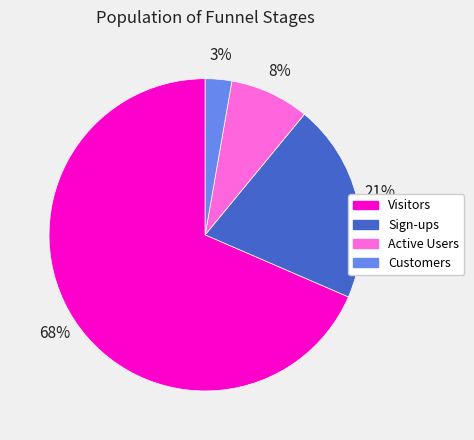

True or false: Customers accounts for 3% of the total.

True